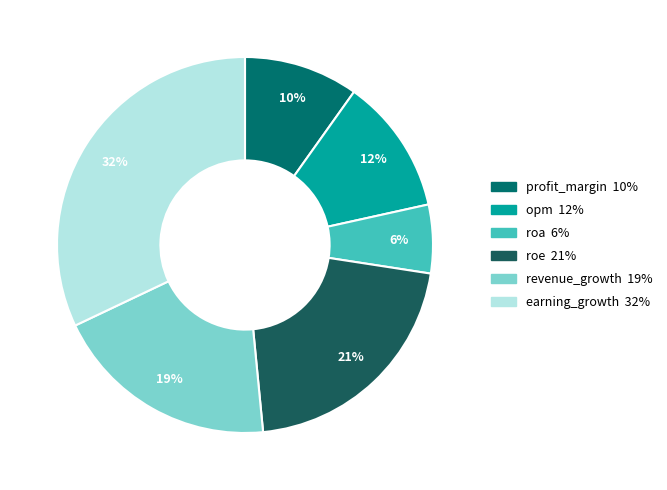

Does roa represent more than half of the total?

No